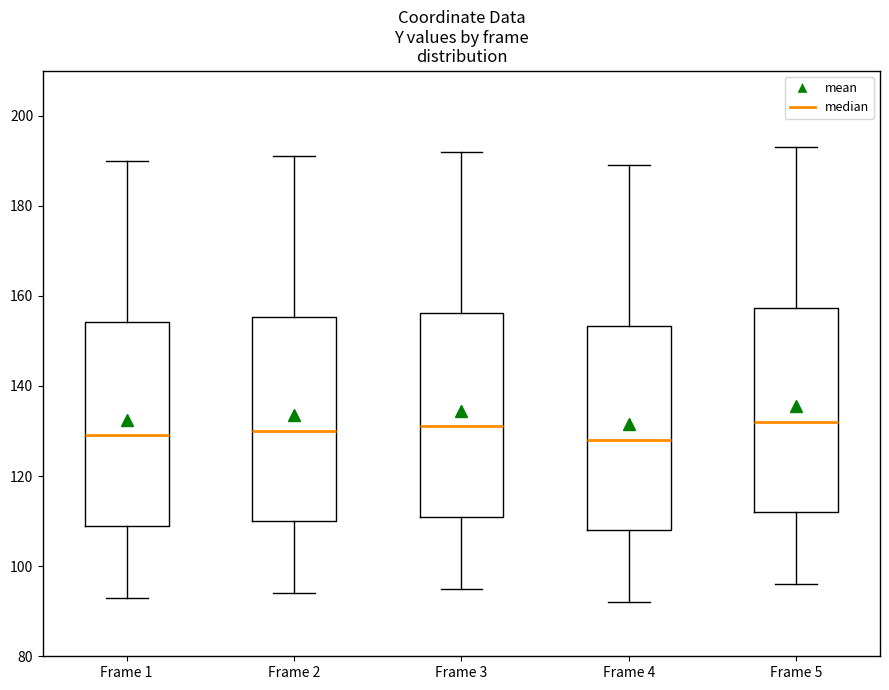

Reading left to right, transcribe this box plot: for each box, give where its median line is, the range the box spans, and where its two whiskers end, as read against the y-axis. The values are not printed on the chart, so give them approximately, as read against the axis.

Frame 1: median 130, box 110 to 154, whiskers 94 to 190
Frame 2: median 130, box 110 to 156, whiskers 94 to 192
Frame 3: median 132, box 112 to 156, whiskers 96 to 192
Frame 4: median 128, box 108 to 154, whiskers 92 to 190
Frame 5: median 132, box 112 to 158, whiskers 96 to 194